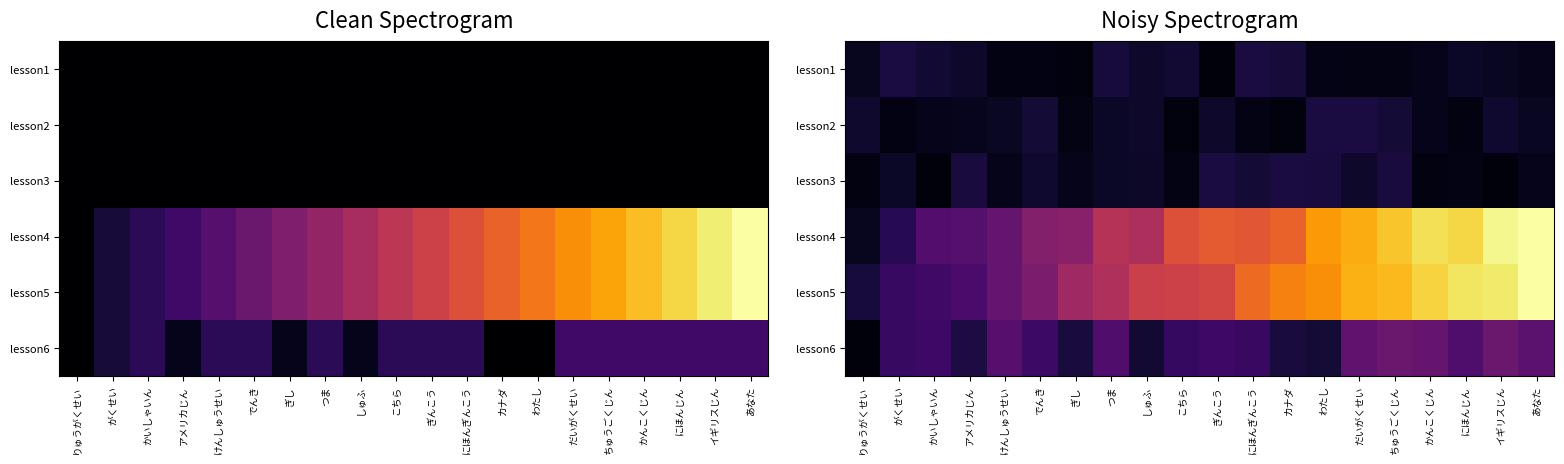

True or false: lesson6 has a value of 6.1 at かんこくじん.

True